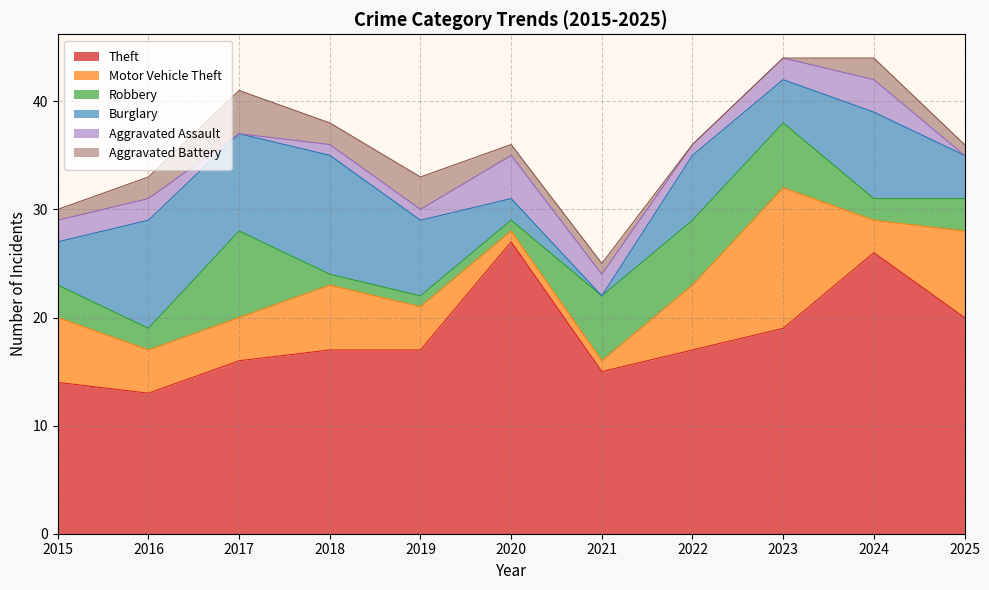

How many Robbery values are between 1 and 6?

10